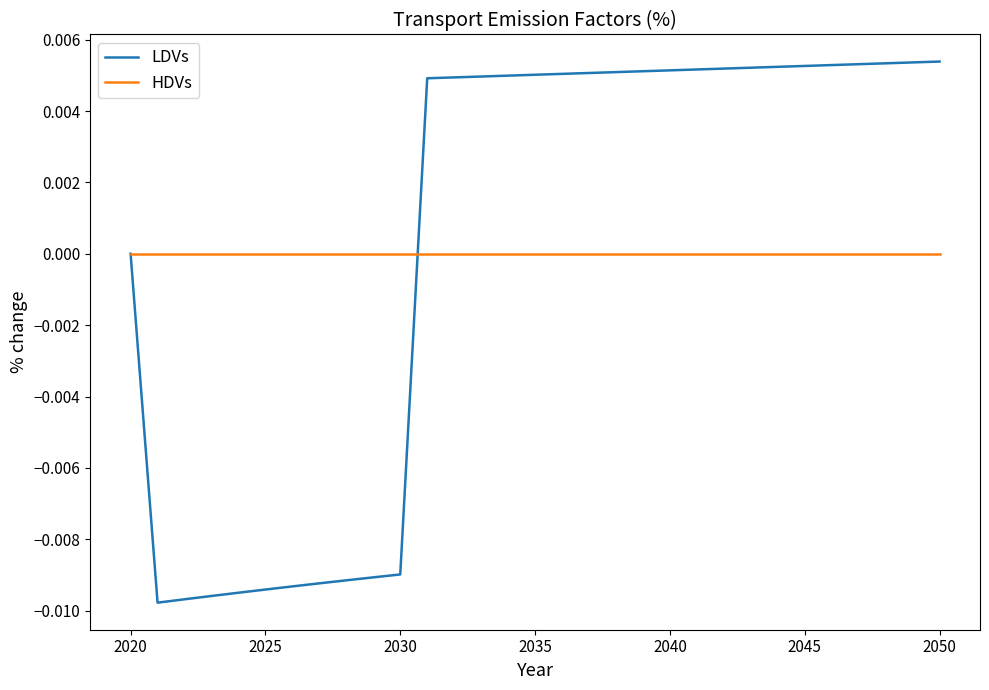

List the series in order of their peak value, lowest first.

HDVs, LDVs